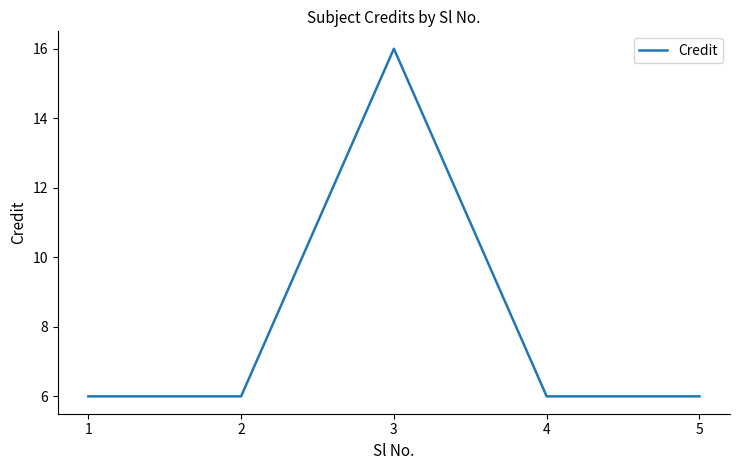

Reading right to left, what are all the values shown in this chart?

5=6	4=6	3=16	2=6	1=6